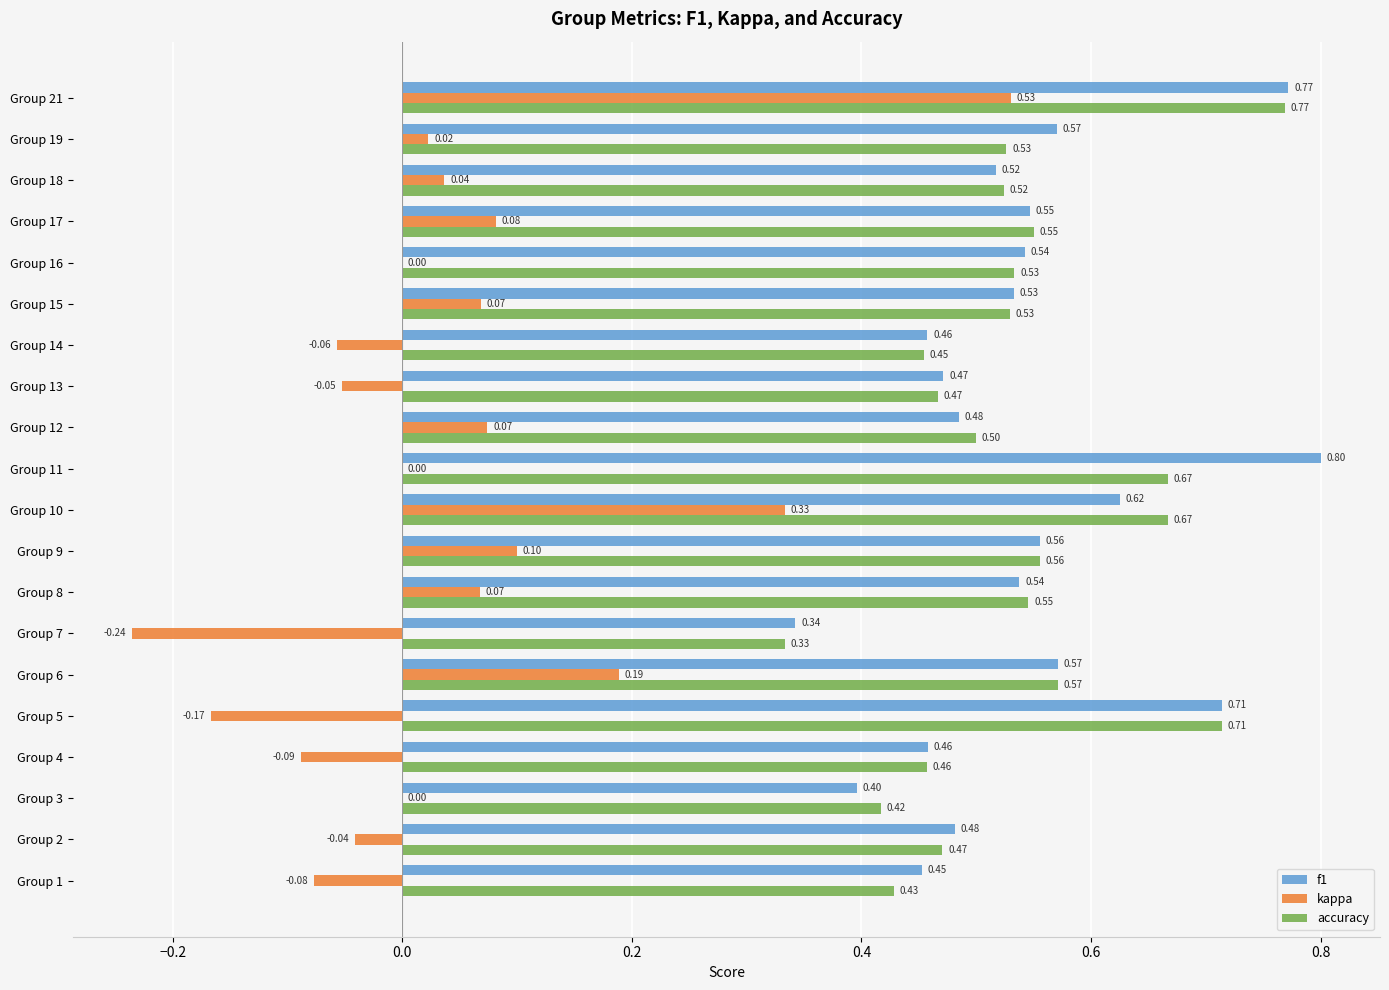

At which category is the sum across all series the highest?

Group 21